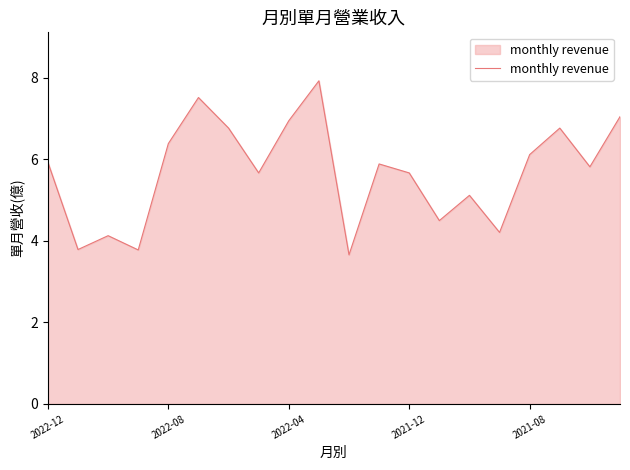

What is the maximum value shown in the chart?

7.9